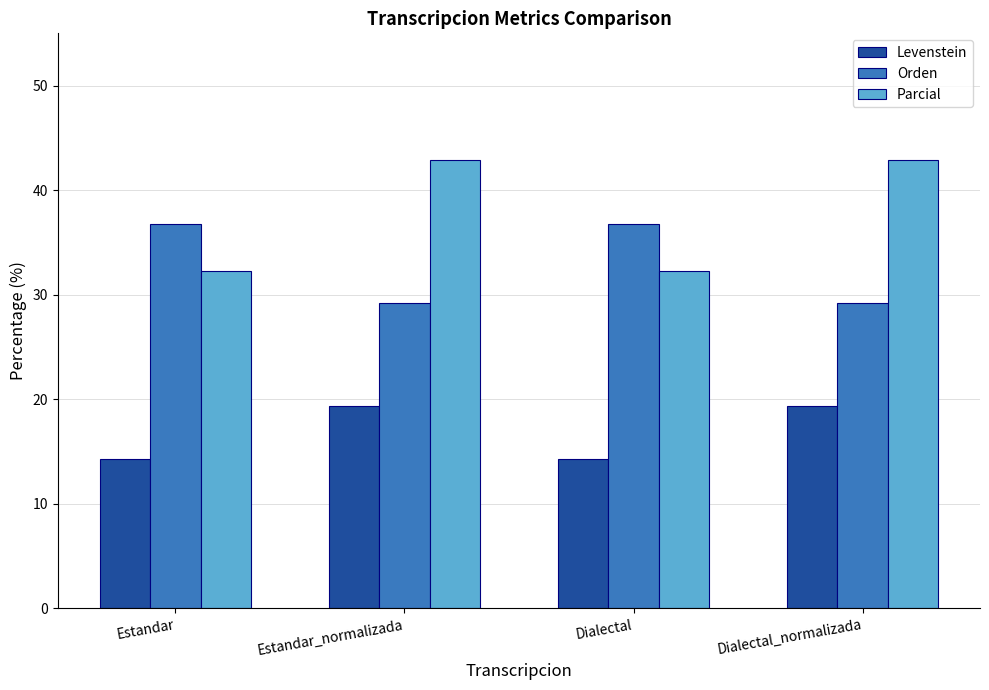

What is the sum of all Orden values?

131.8